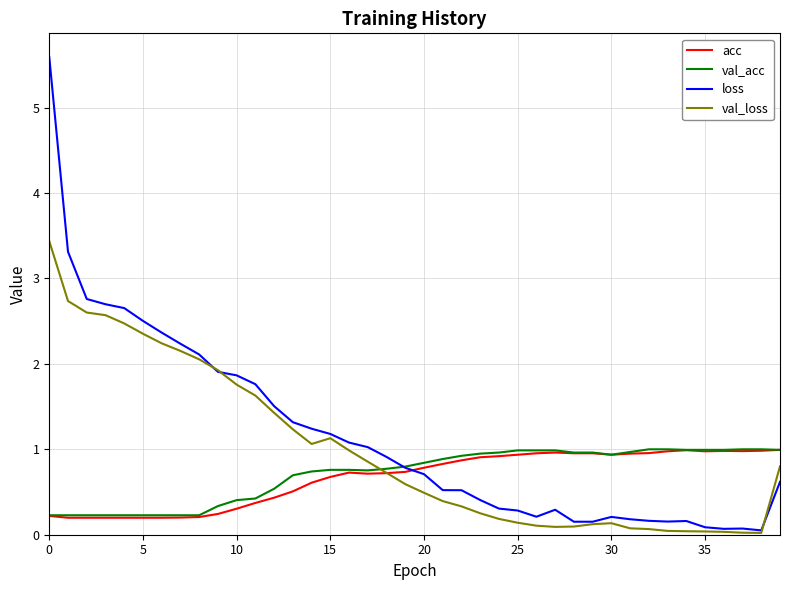

What is the maximum value for val_loss?

3.4